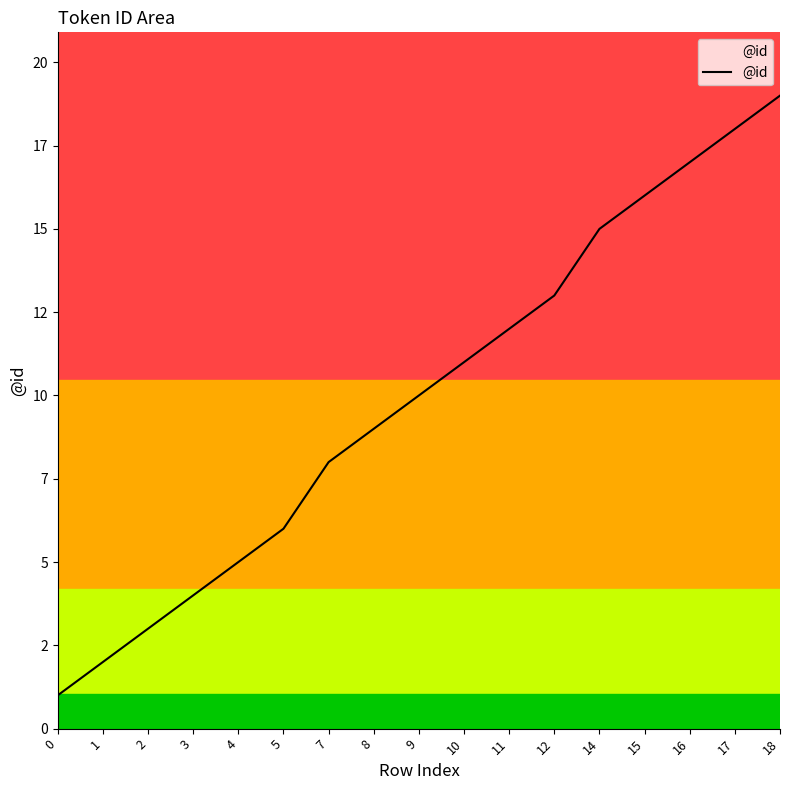

Reading left to right, list all the values displayed in this chart.

1	2	3	4	5	6	8	9	10	11	12	13	15	16	17	18	19